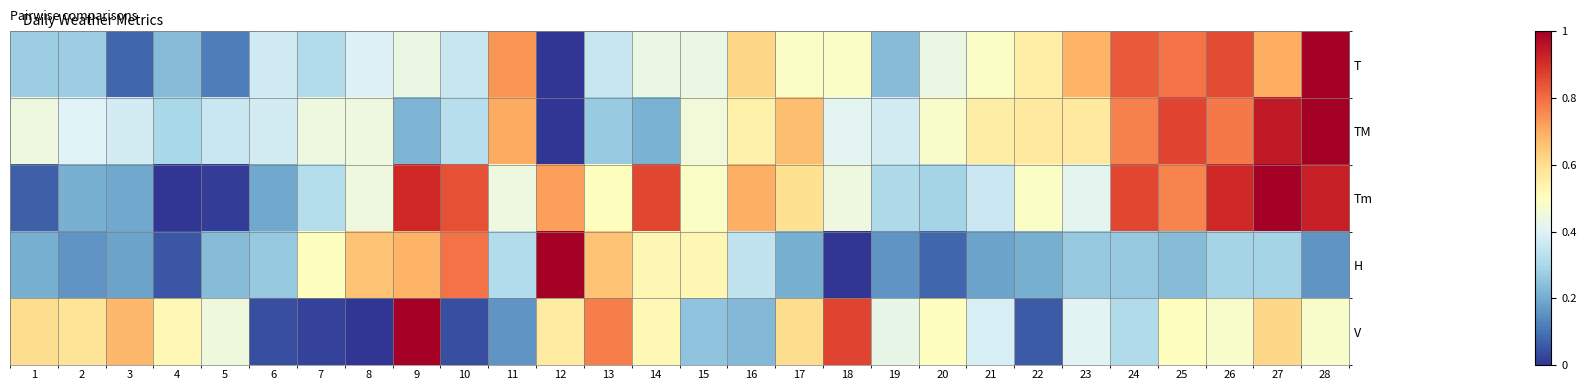

What is the maximum value shown in the chart?

1.0